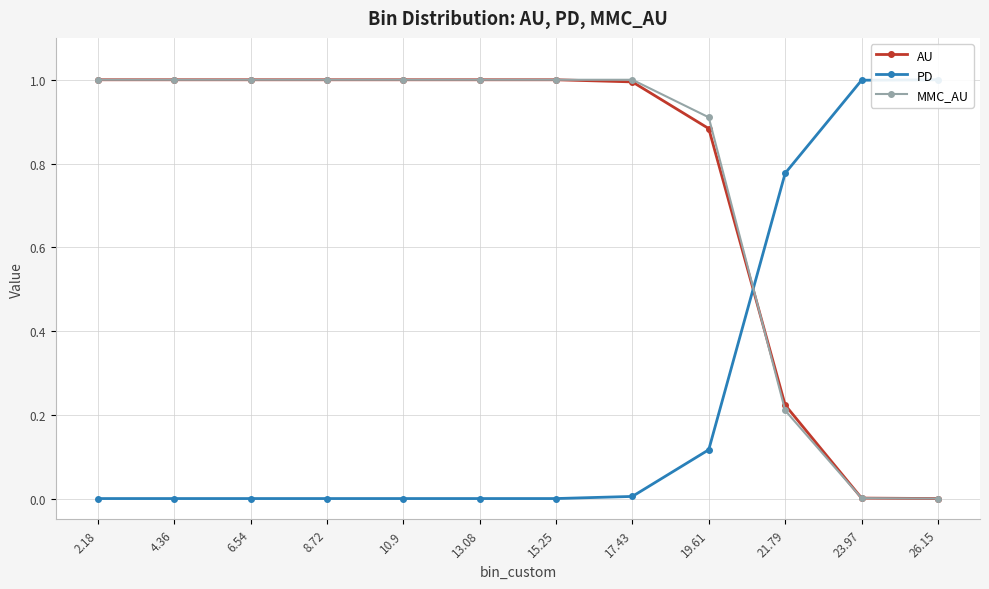

Which series ends up on top after the final intersection of MMC_AU and PD?

PD